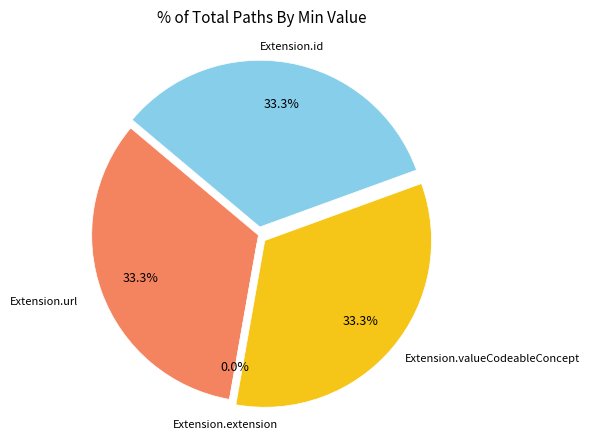

Is it true that Extension.id is 23% of the pie?

False